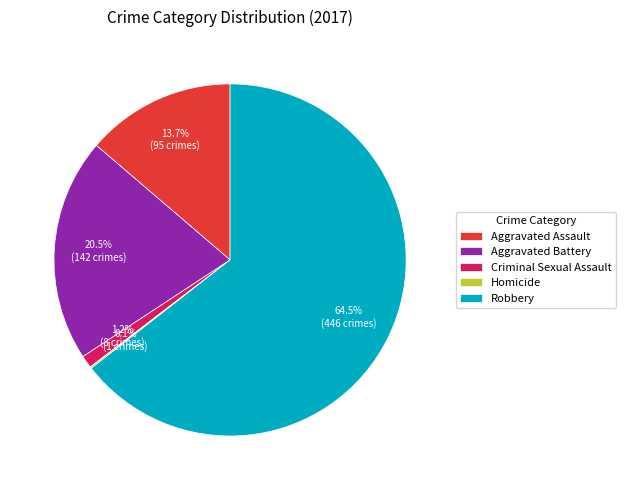

How much of the chart is everything except Aggravated Assault?

86.3%